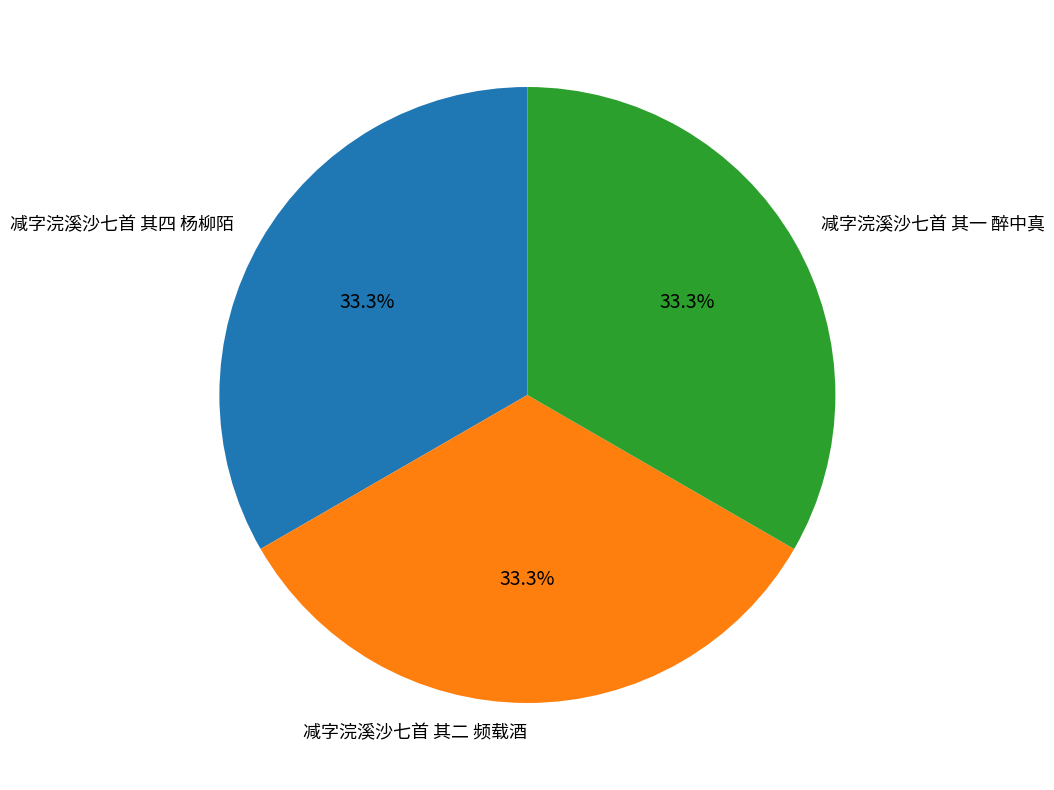

Is the sum of 减字浣溪沙七首 其一 醉中真 and 减字浣溪沙七首 其四 杨柳陌 greater than half?

Yes